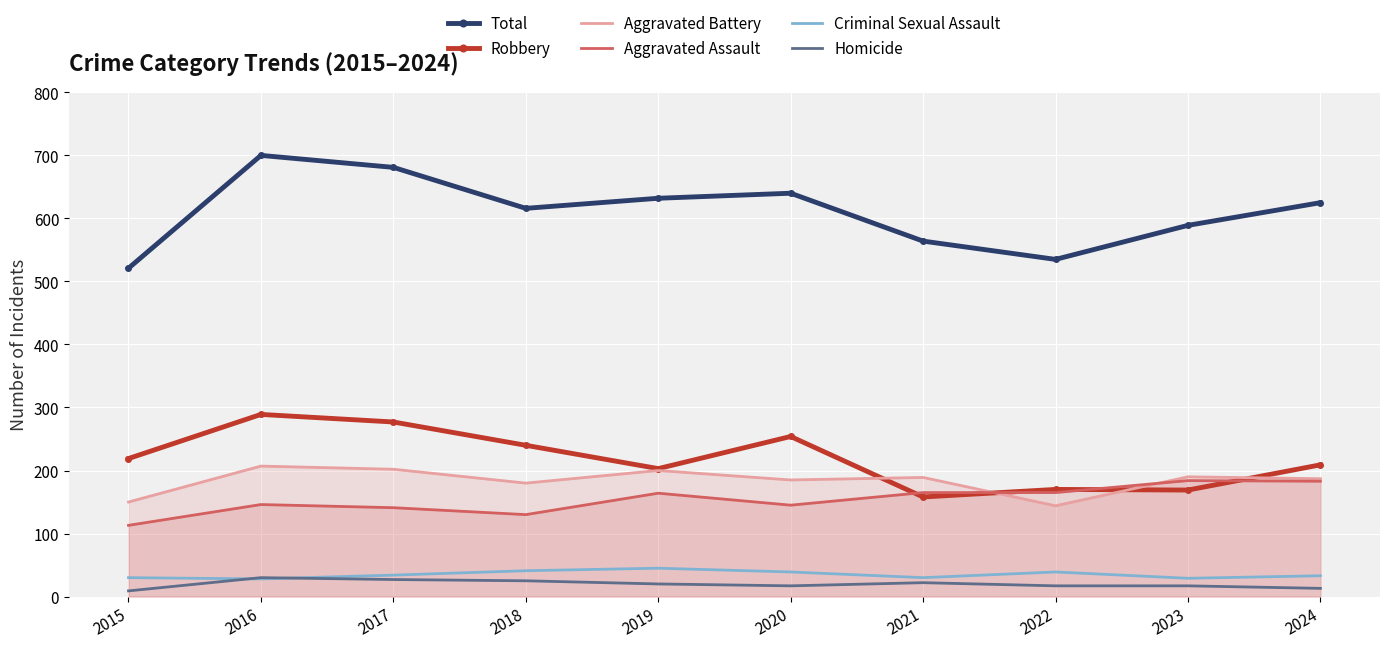

What are all the series names shown in the legend?

Total, Robbery, Aggravated Battery, Aggravated Assault, Criminal Sexual Assault, Homicide